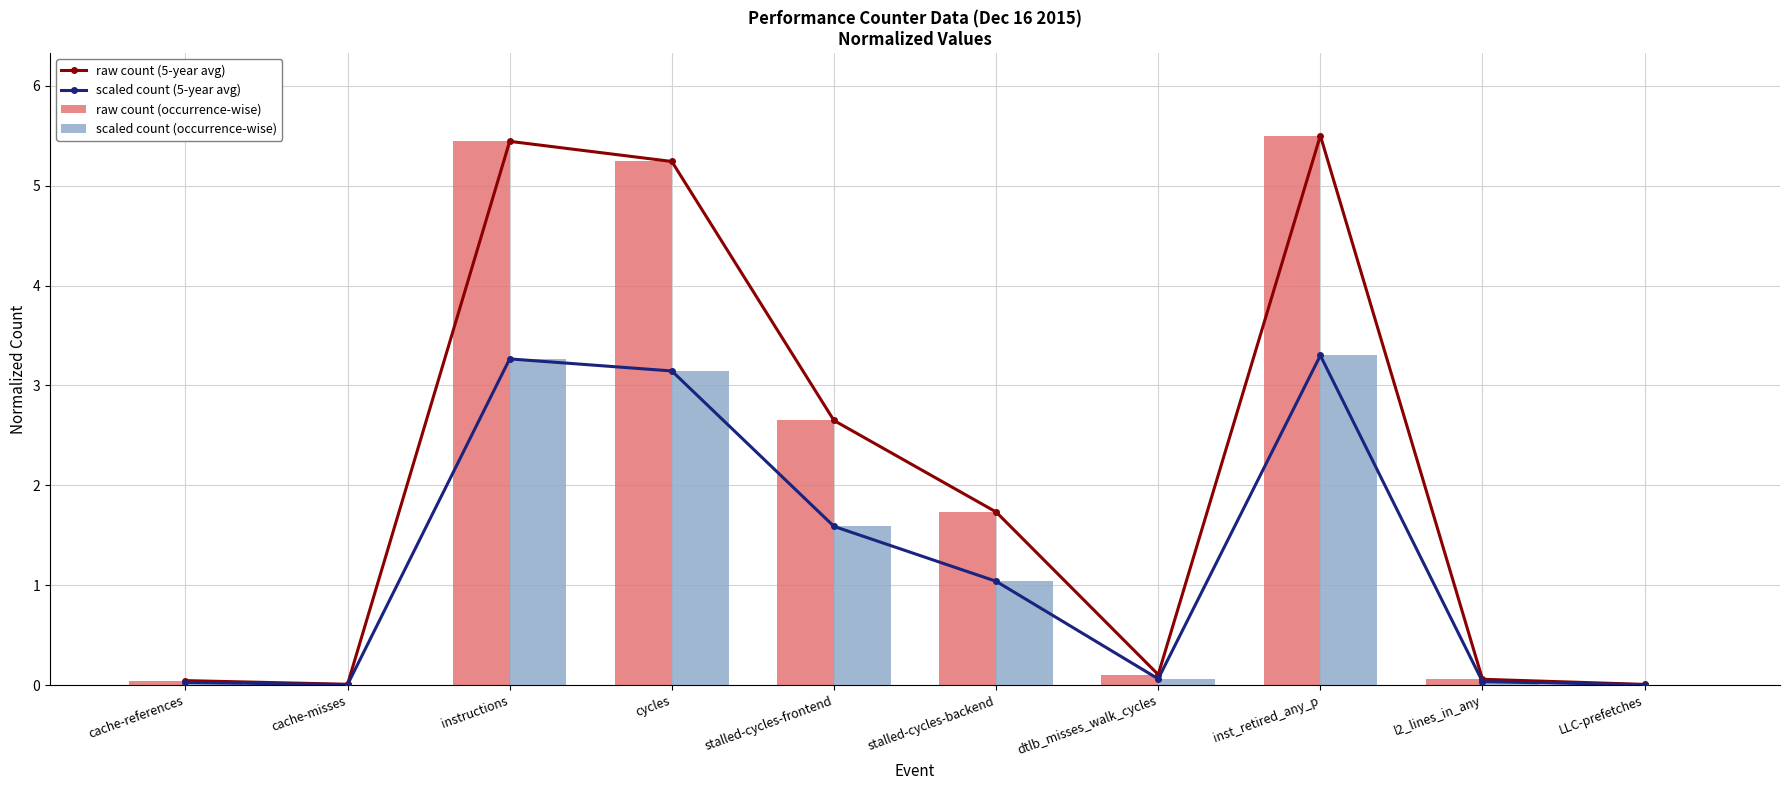

List the series in order of their peak value, highest first.

raw count (5-year avg), raw count (occurrence-wise), scaled count (5-year avg), scaled count (occurrence-wise)